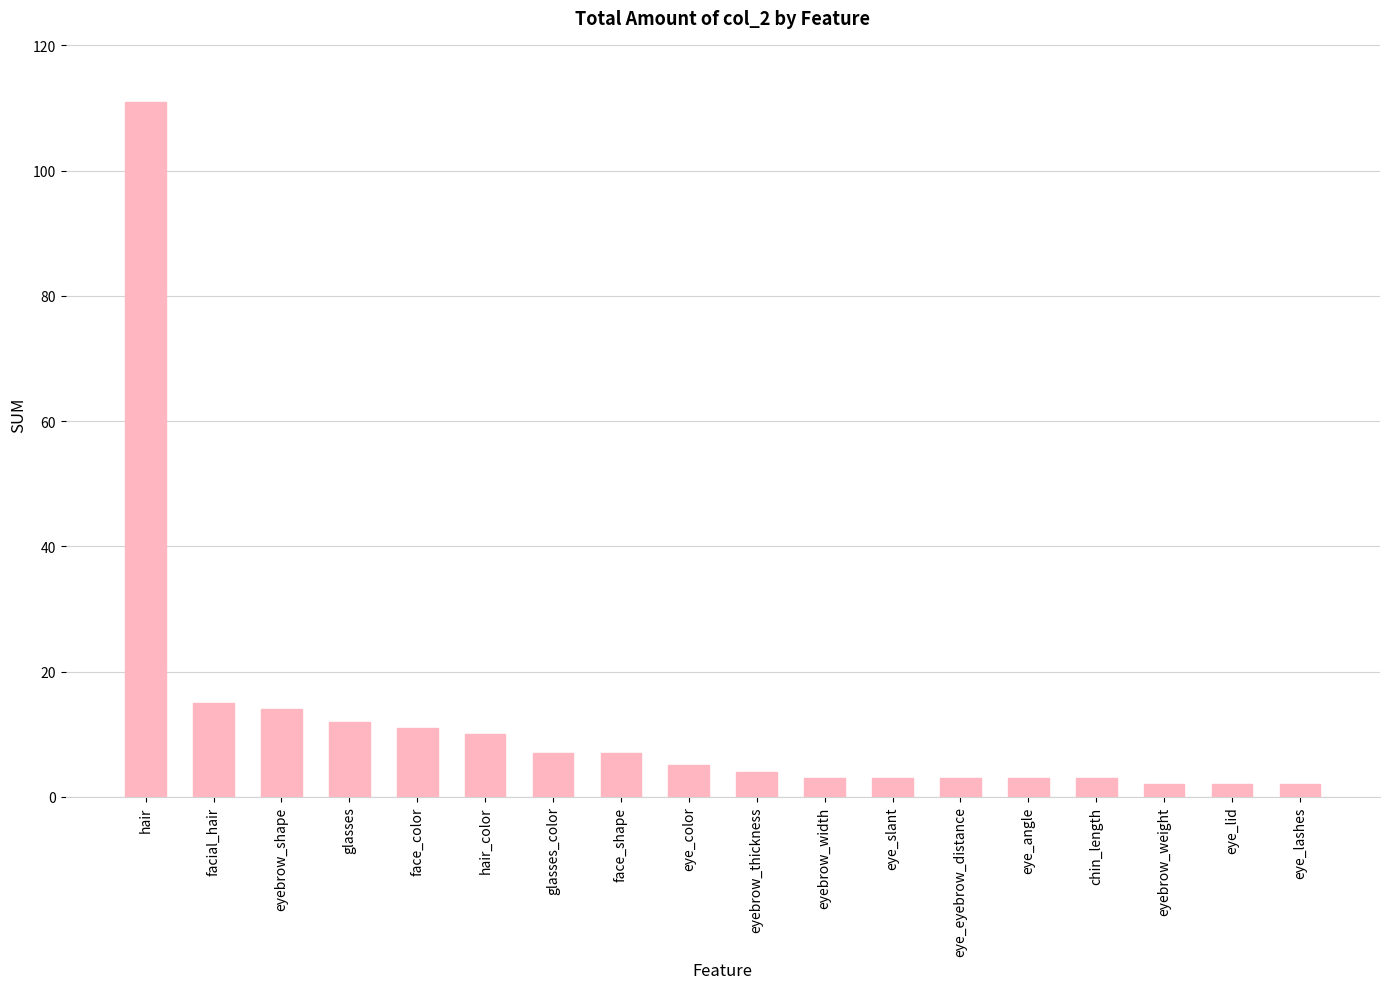

Where does the data first go above 5?

hair